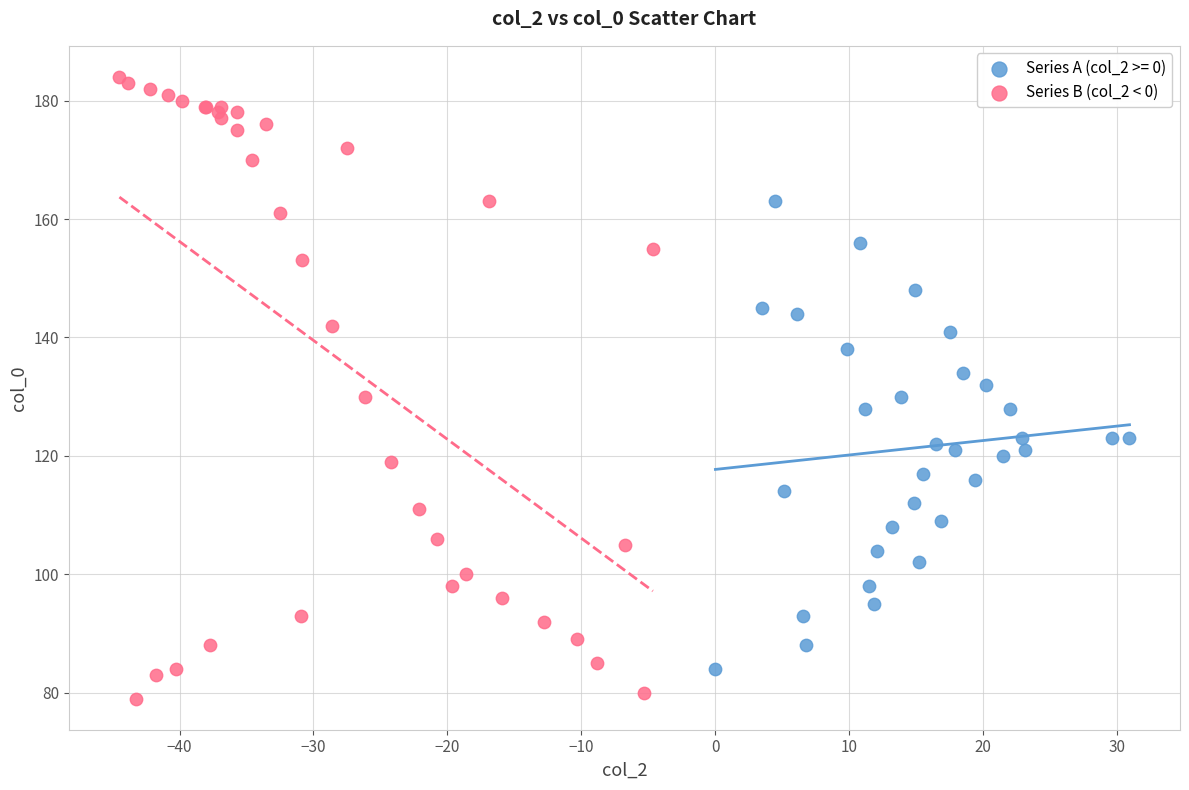

Which series contains the lowest Y value?

Series B (col_2 < 0)